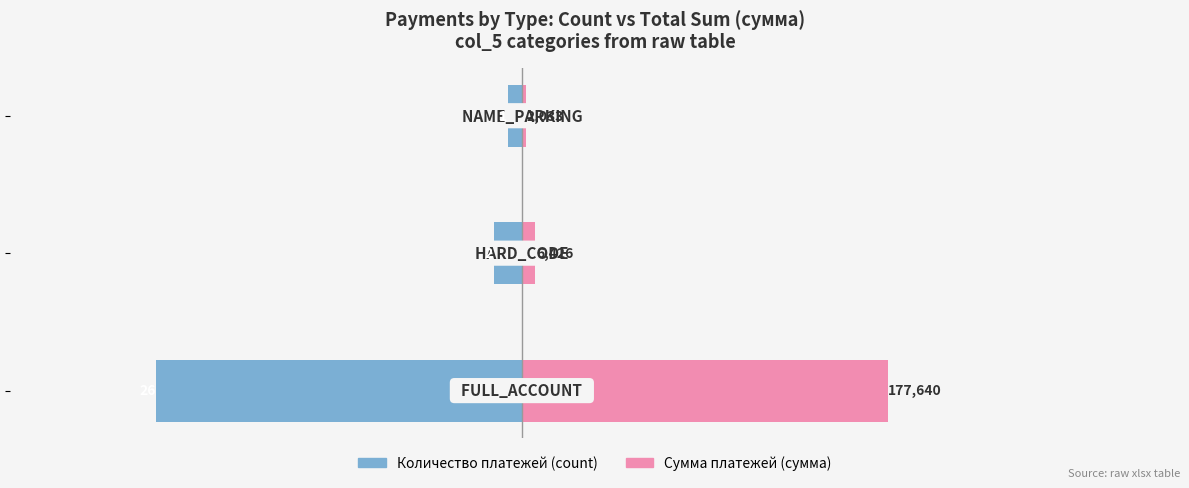

What is the minimum value shown in the chart?

-26.0